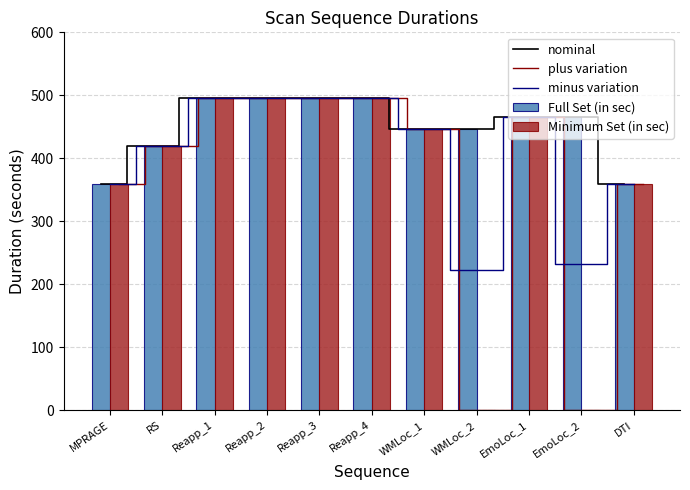

The minus variation series shows 496 at Reapp_2. True or false?

True